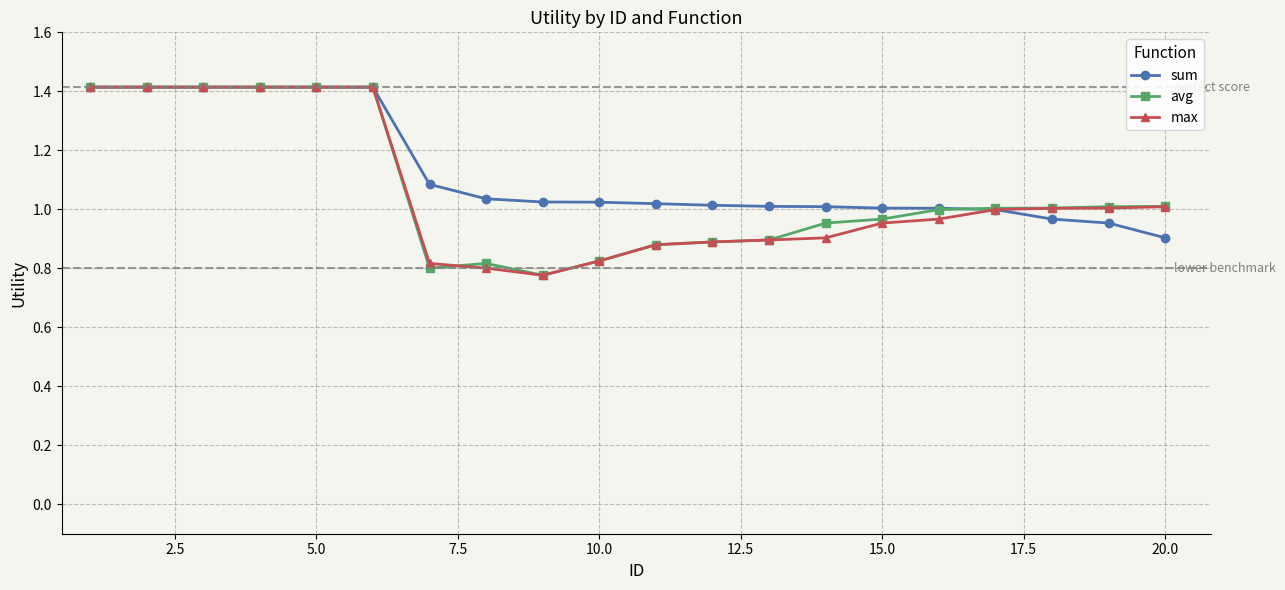

What is the maximum value shown in the chart?

1.4